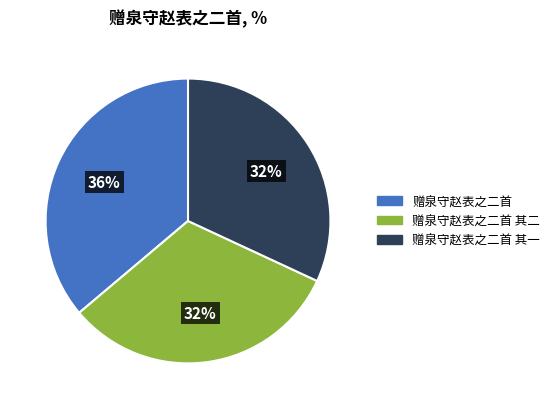

Is there a majority slice in this chart?

No